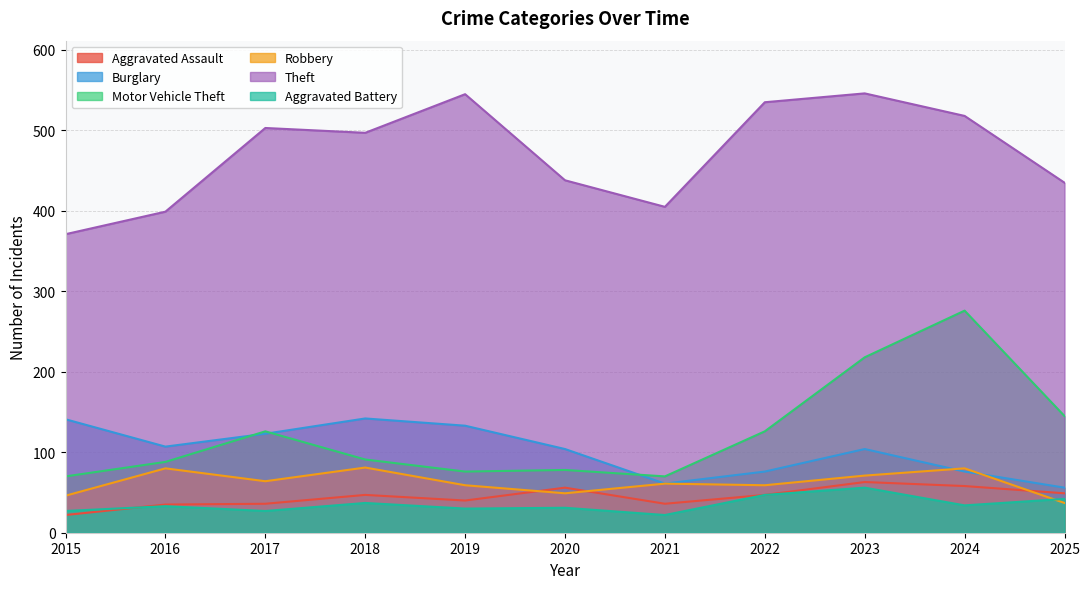

Does the chart have visible grid lines?

Yes